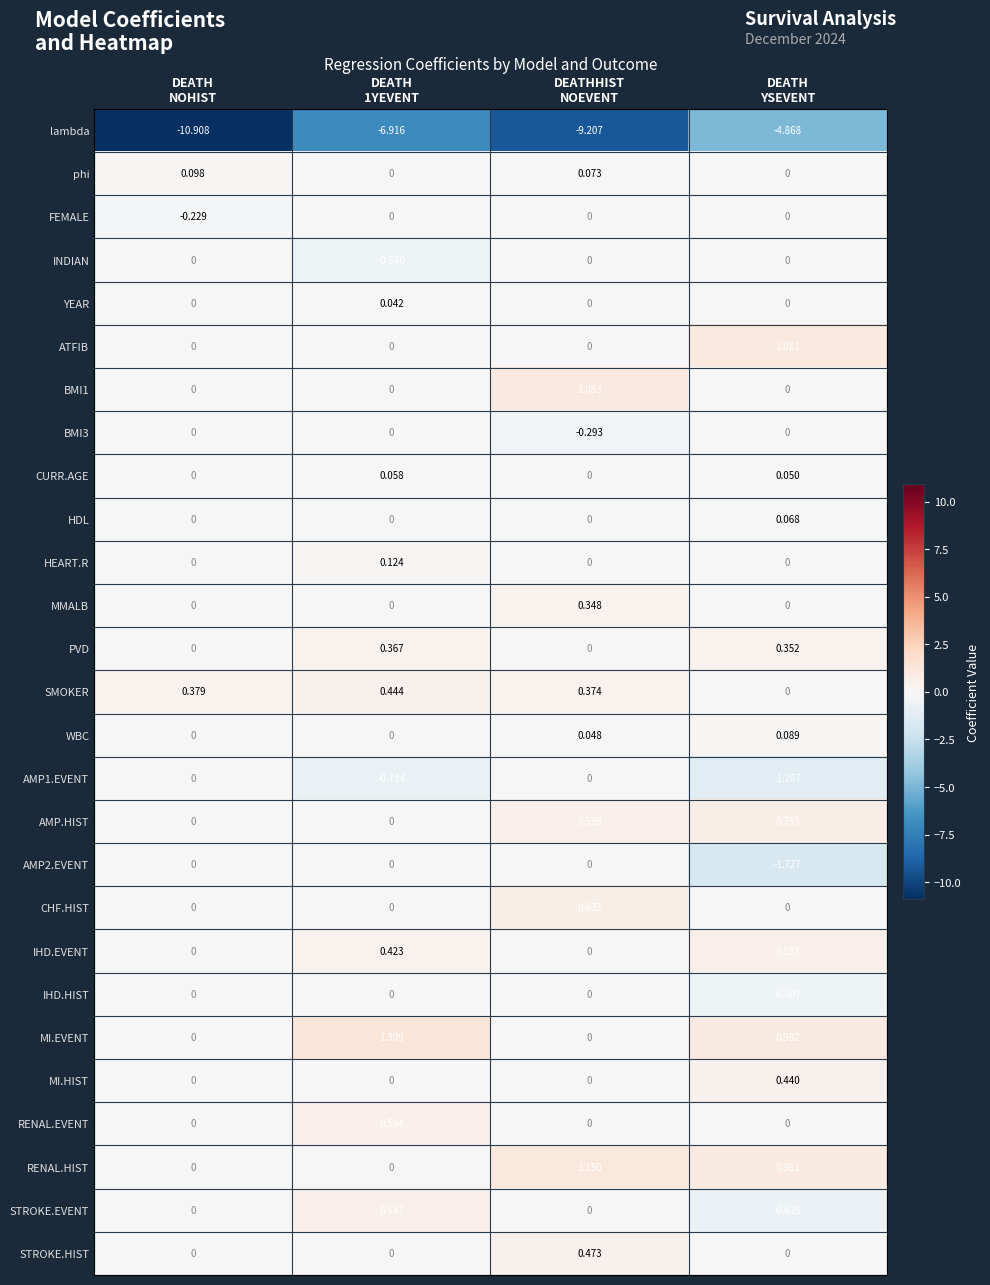

At which category is the sum across all series the highest?

DEATH
YSEVENT